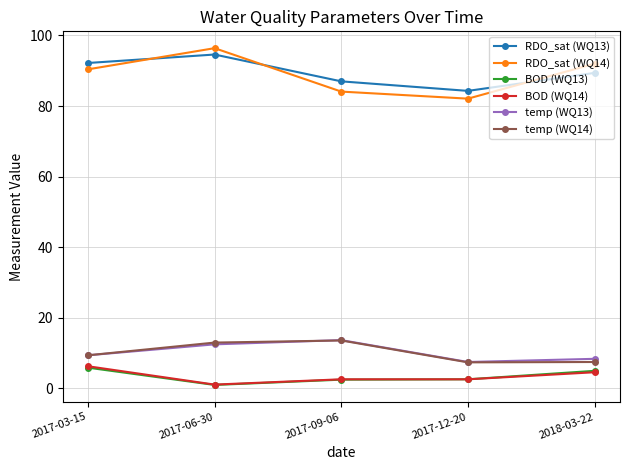

What is the total value across all series at 2017-09-06?

203.5